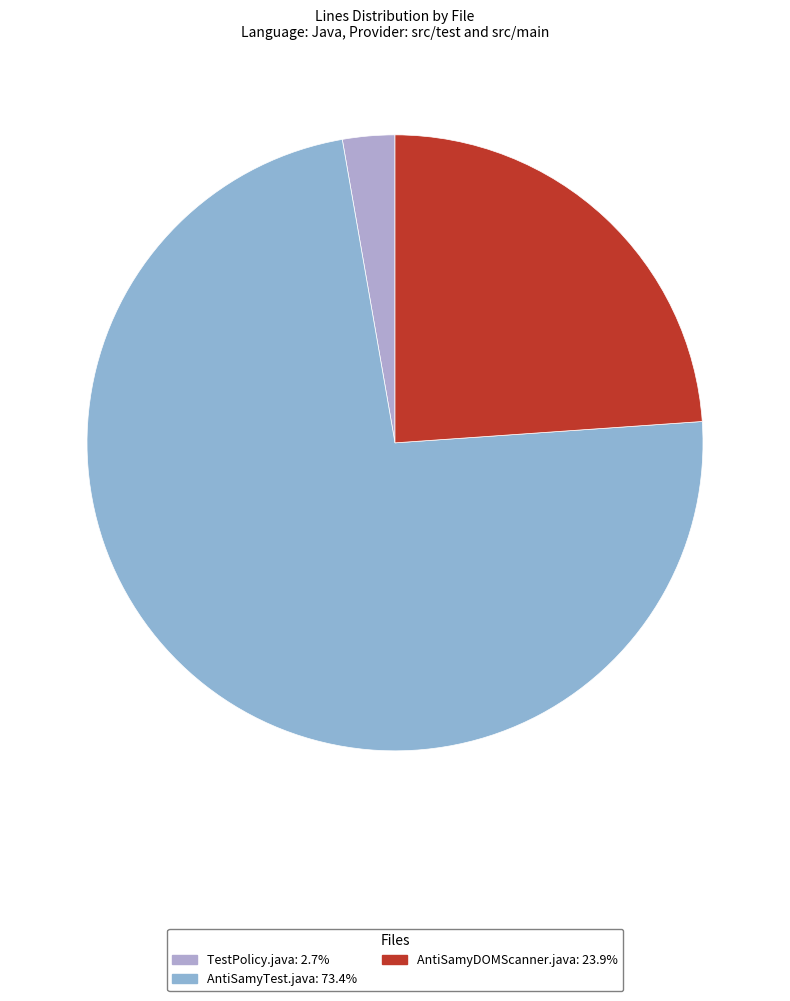

To the nearest percent, what portion does AntiSamyTest.java represent?

73%